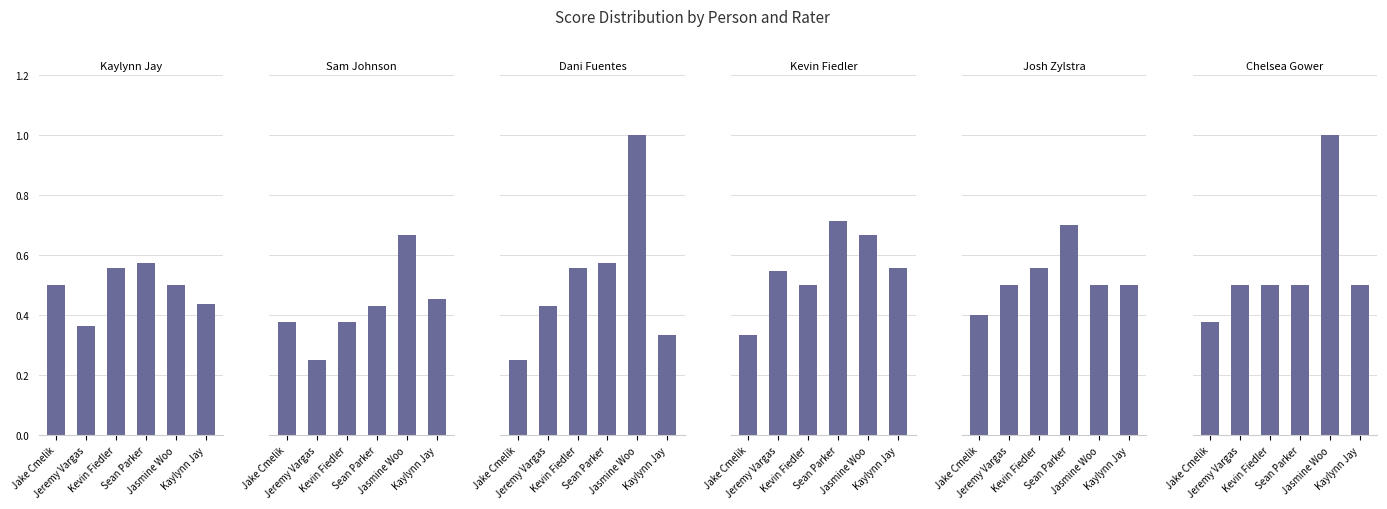

At Jasmine Woo, list the series in order from largest to smallest.

Dani Fuentes, Chelsea Gower, Sam Johnson, Kevin Fiedler, Kaylynn Jay, Josh Zylstra